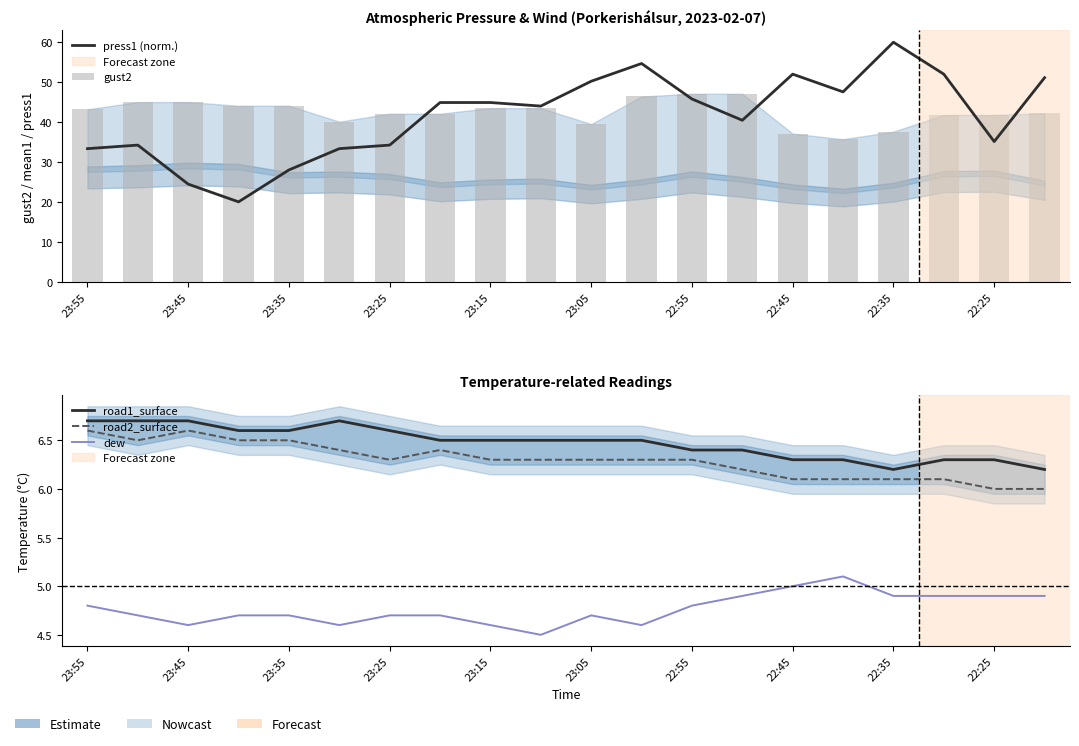

Is it true that gust2 equals 44.1 at 23:35?

True